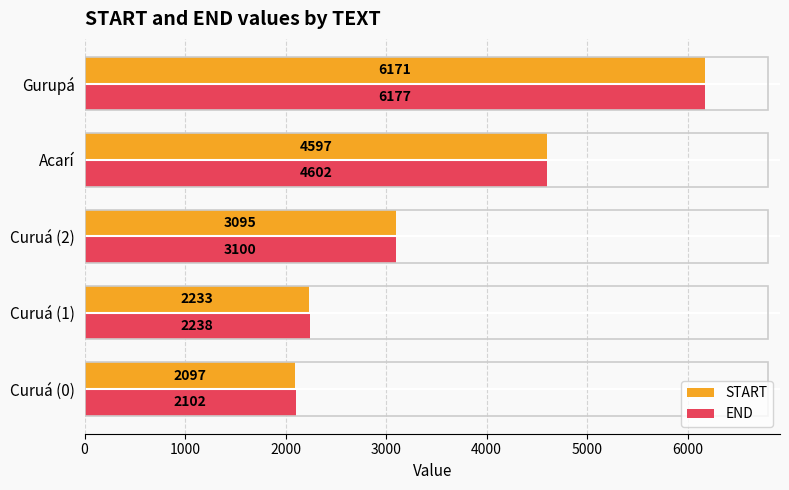

What is the highest value of the END series?

6177